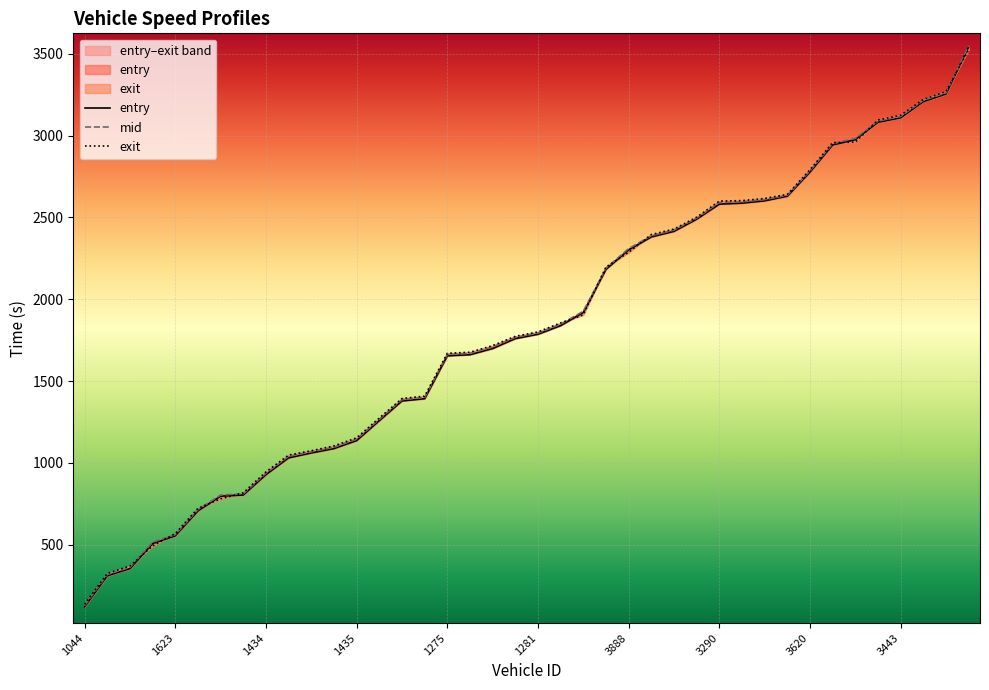

At which category is the sum across all series the highest?

39